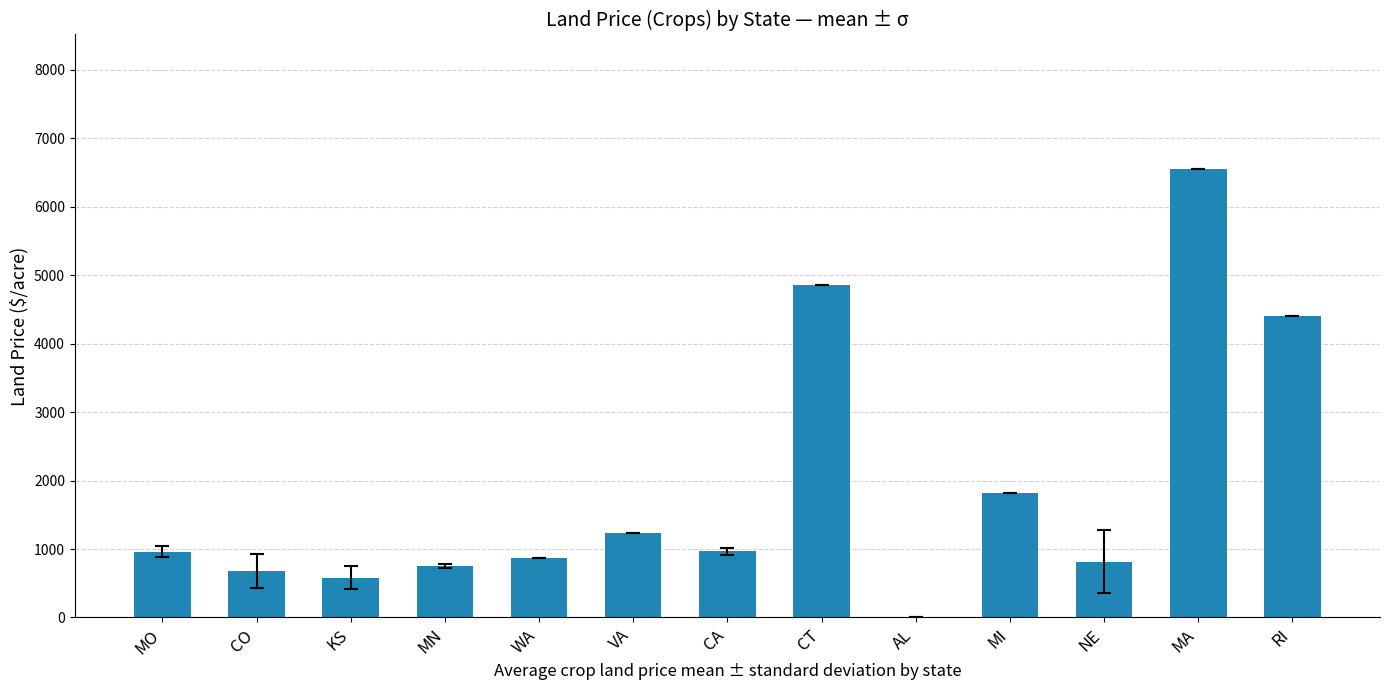

What is the change in value from CO to RI?

+3722.6